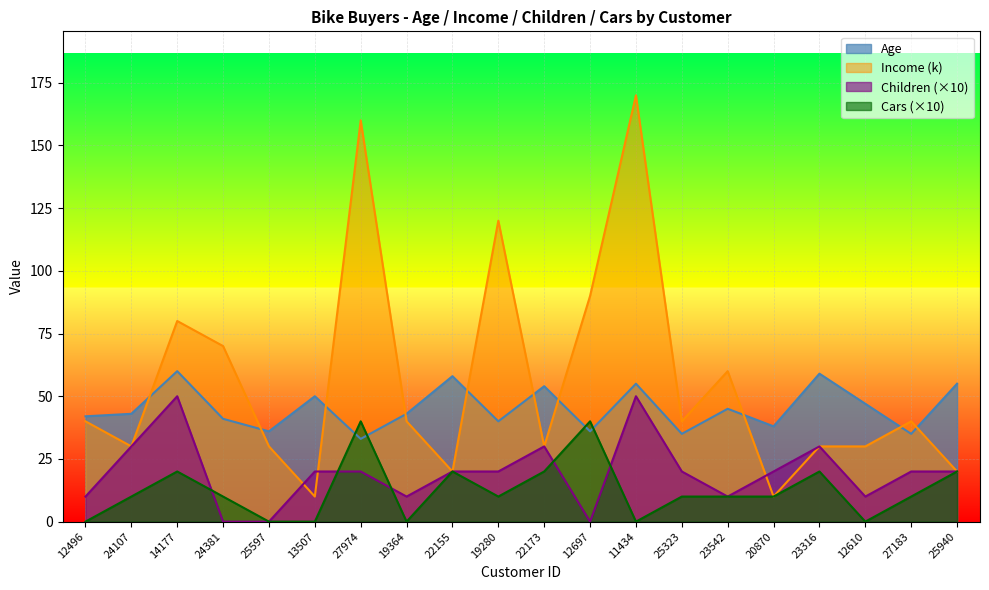

What position from the right is 23316?

4